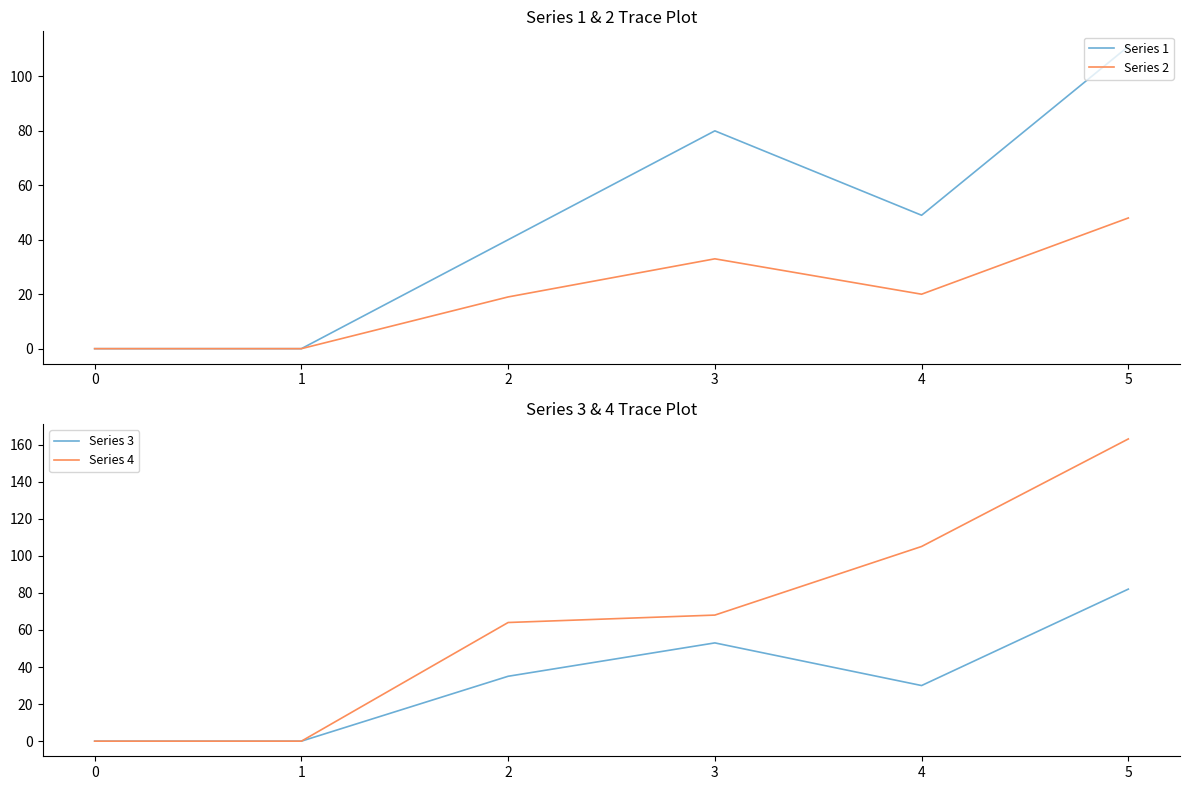

How many lines are shown in the chart?

4